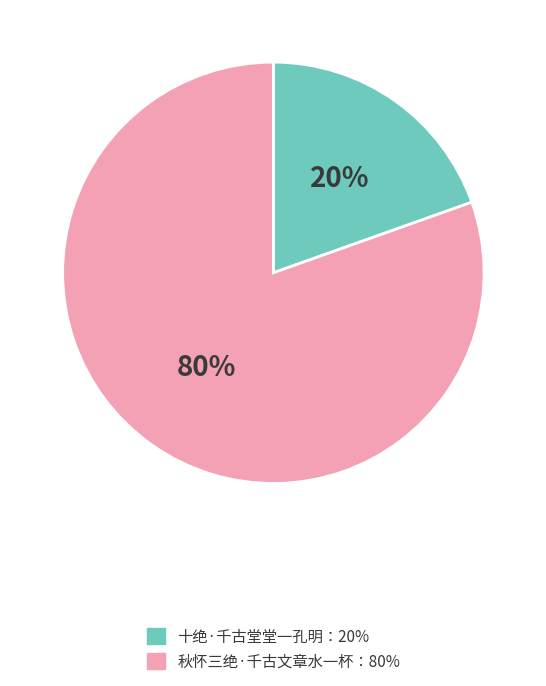

Count the number of slices in the pie.

2